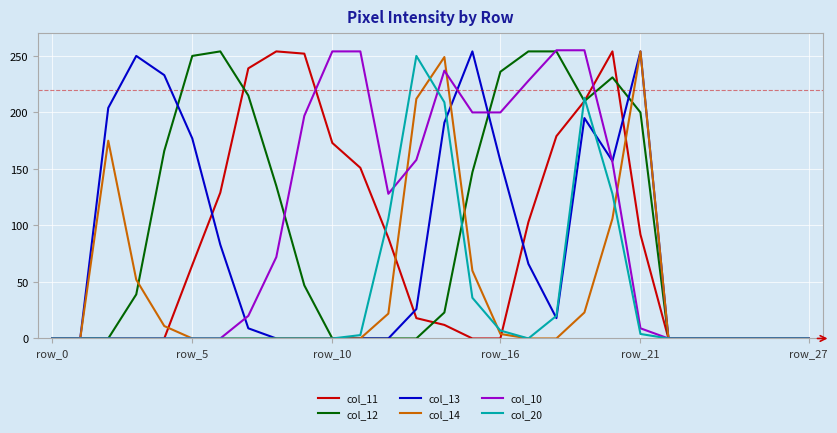

Does the chart have visible grid lines?

Yes